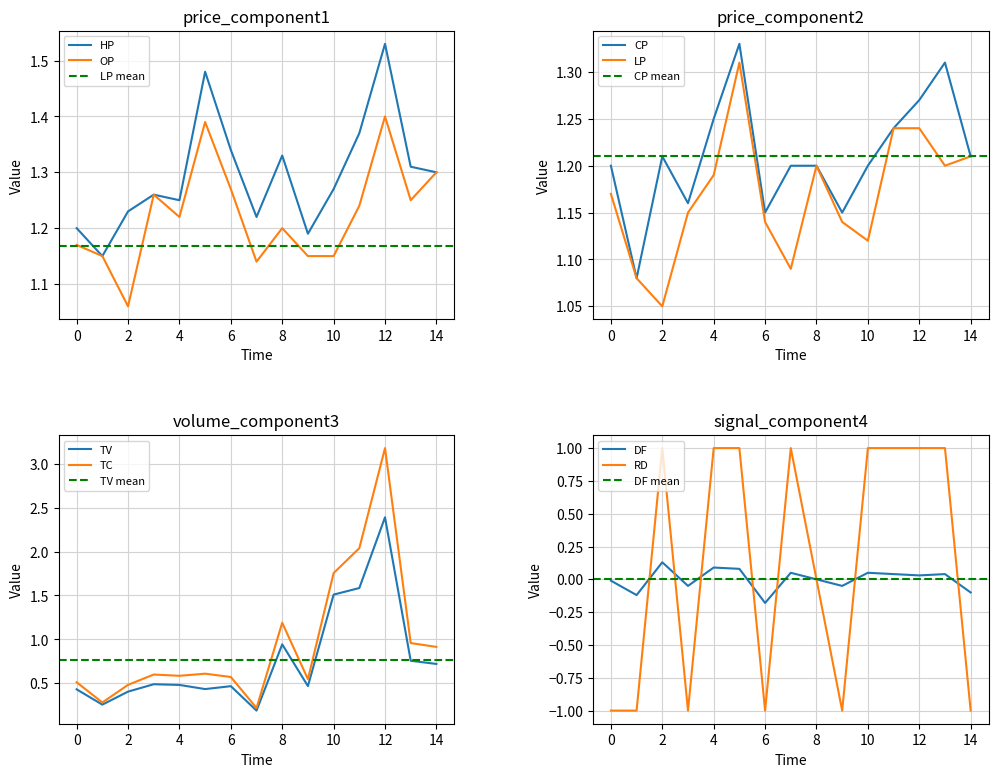

The CP series shows 0.8 at 6. True or false?

False